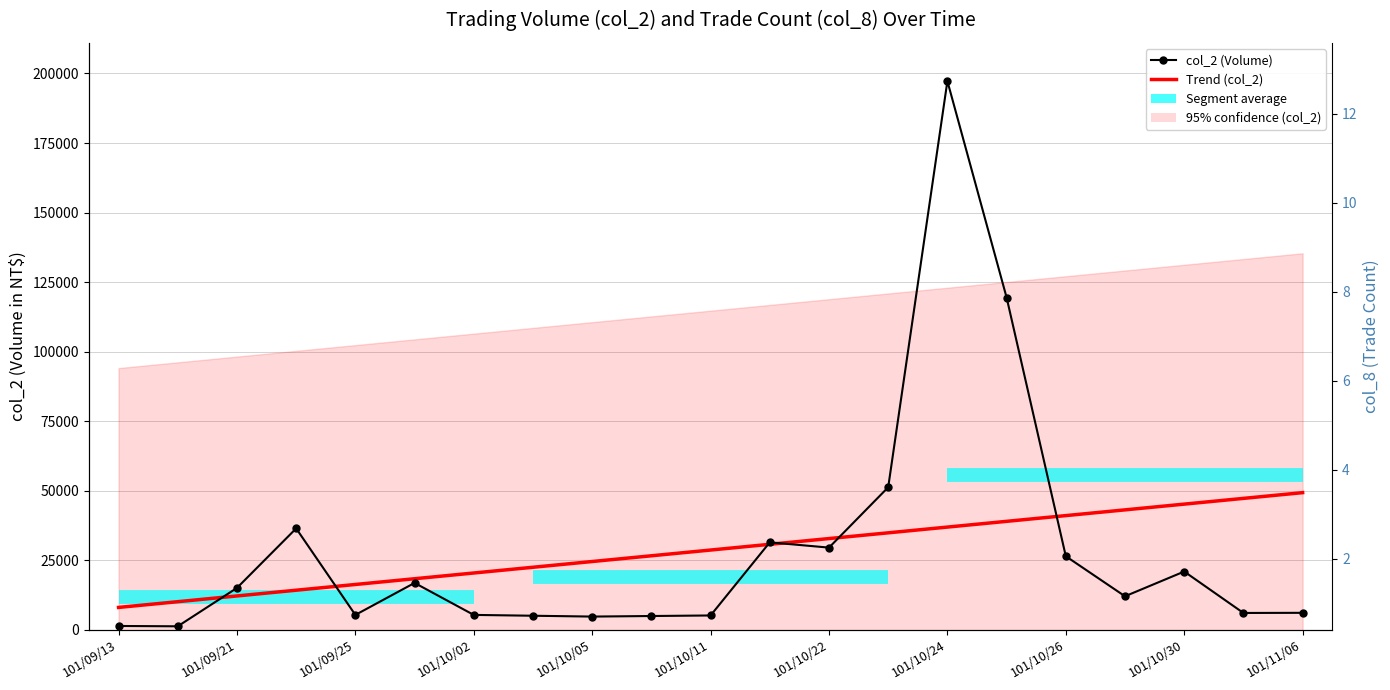

The value of Trend (col_2) at 11 is 30691.1. True or false?

True